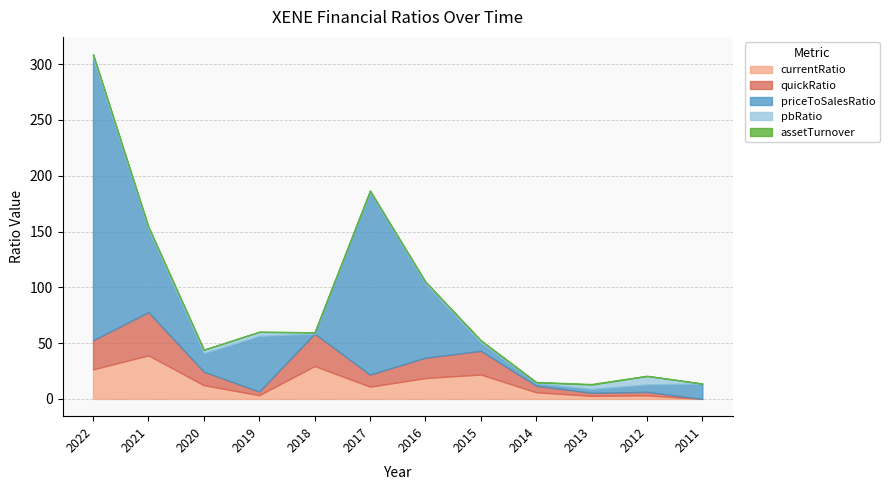

At how many categories does at least one series exceed 16?

8